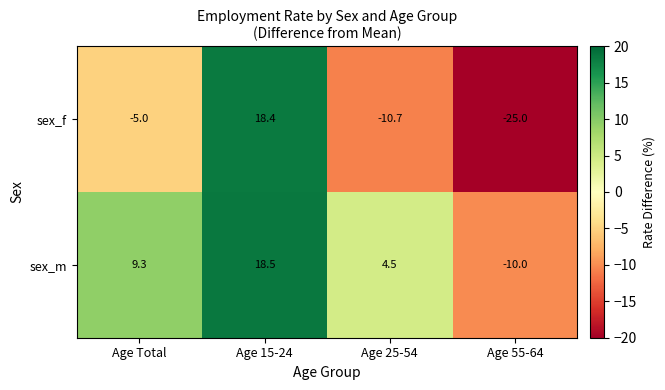

The sex_f series shows -10.7 at Age 25-54. True or false?

True